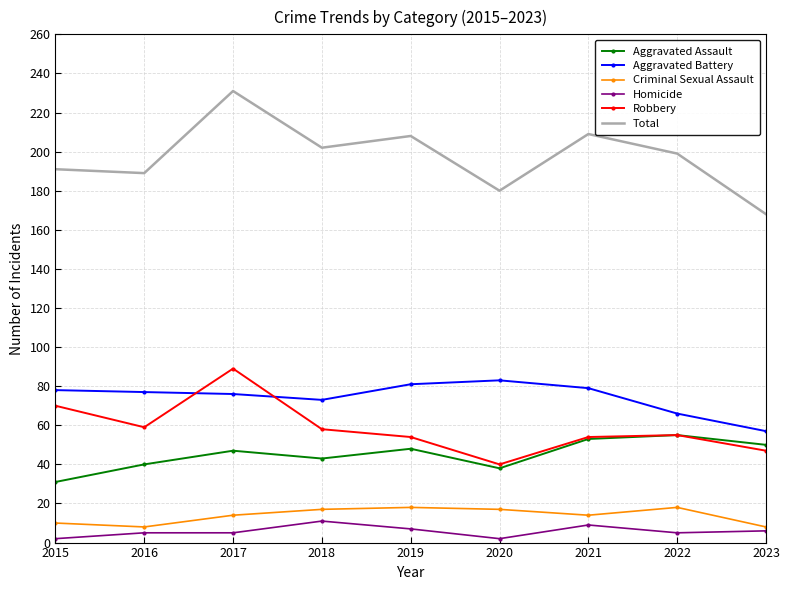

What is the average value of the Total series?

197